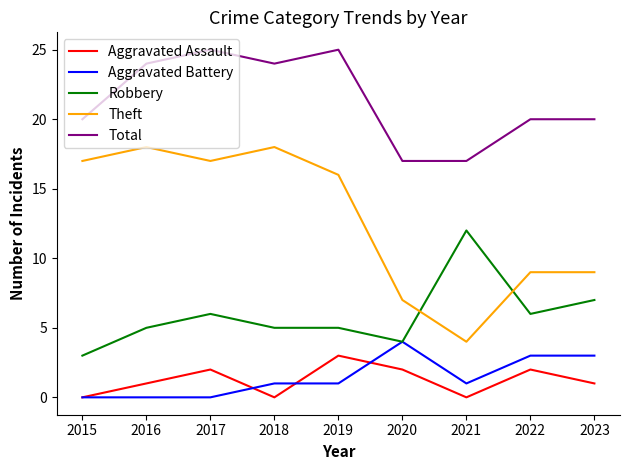

Which category has the lowest value in the Theft series?

2021